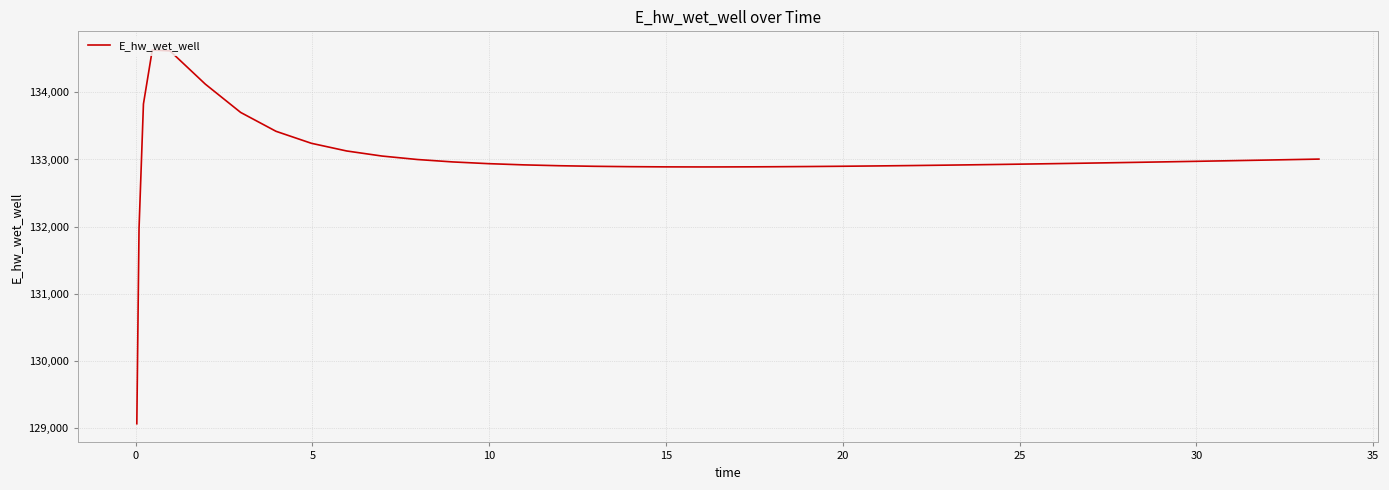

What is the greatest value displayed?

134628.0